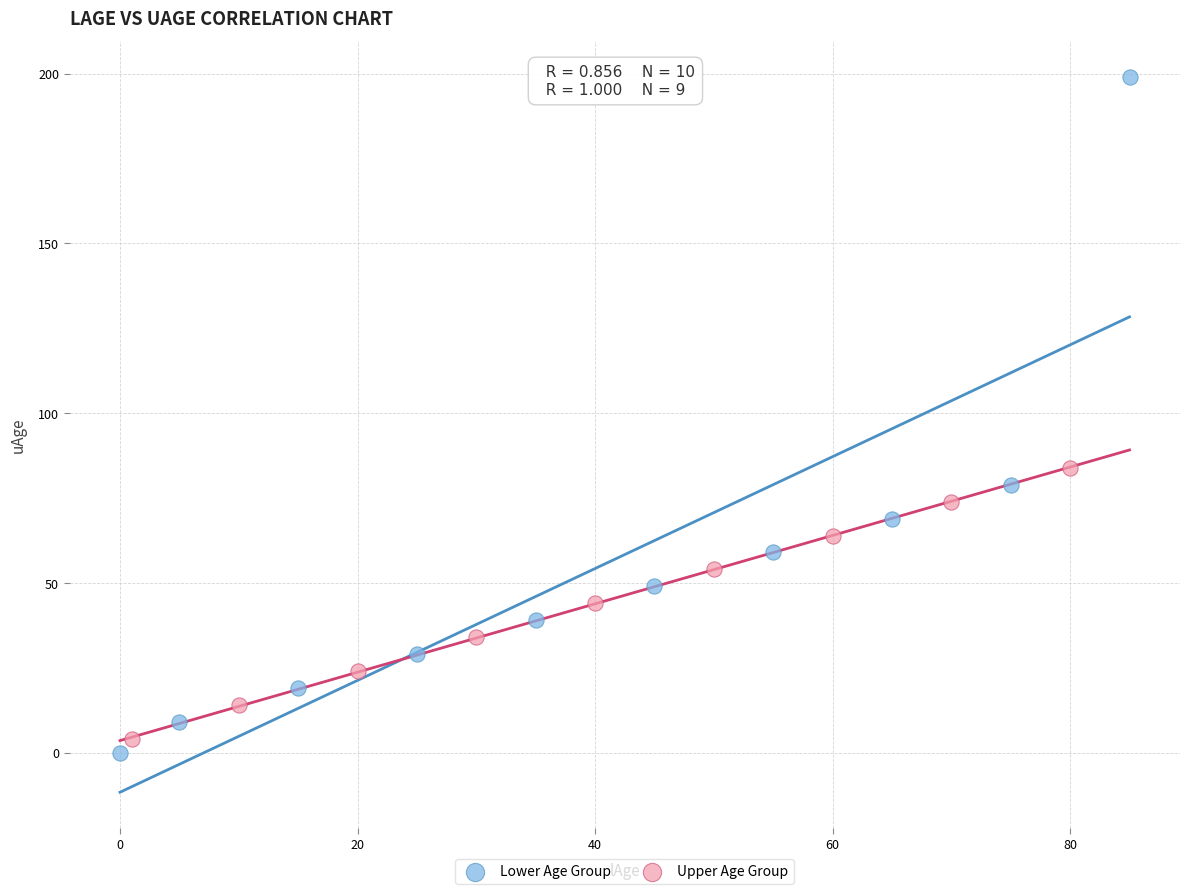

Which series contains the highest Y value?

Lower Age Group